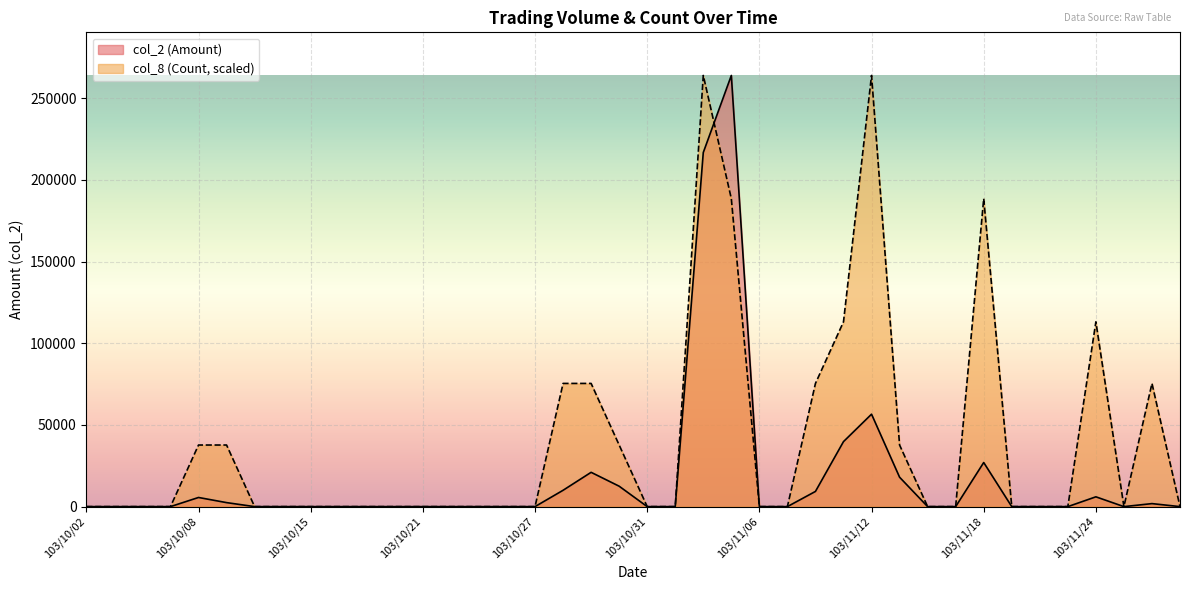

Which series has the largest total across all categories?

col_8 (Count, scaled)